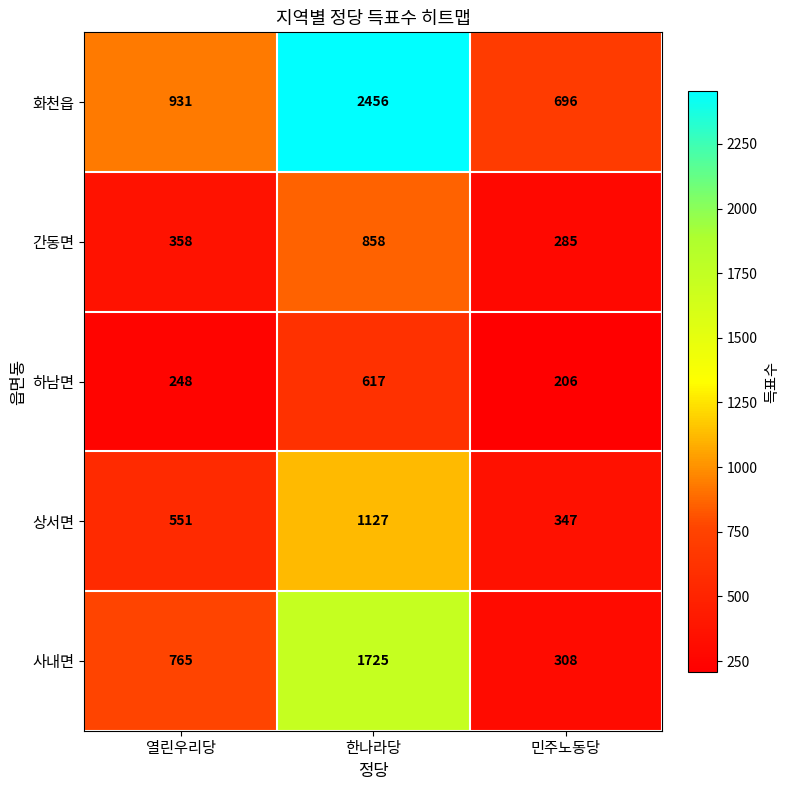

What is the sum of the 하남면 values at 민주노동당 and 한나라당?

823